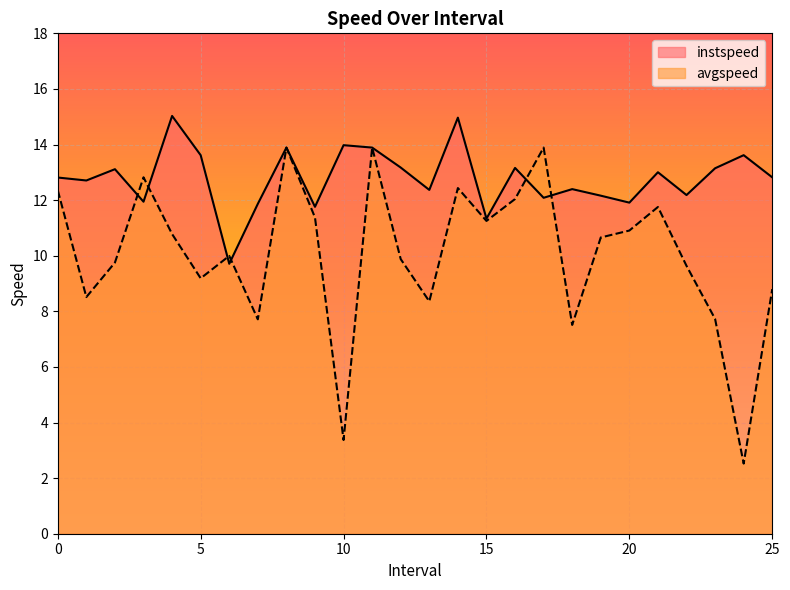

At which category does the chart reach its peak across all series?

4.0